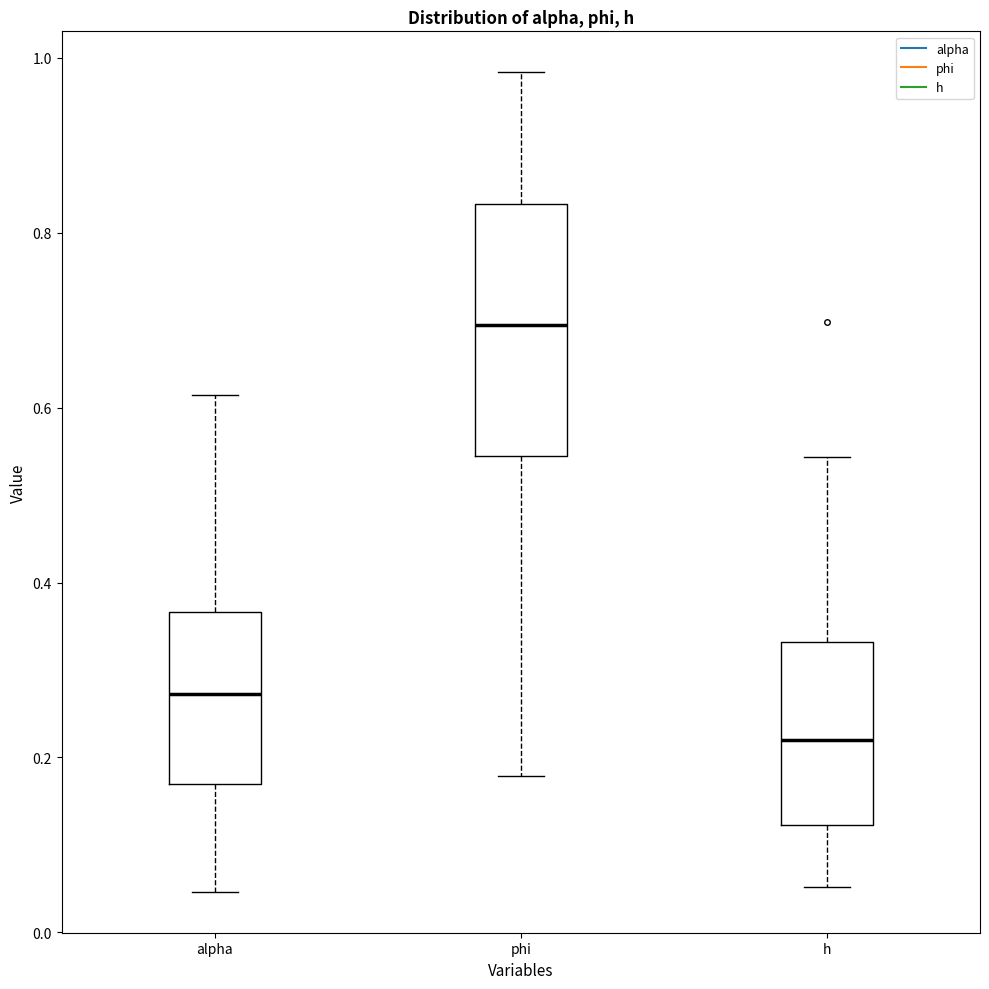

Reading left to right, transcribe this box plot: for each box, give where its median line is, the range the box spans, and where its two whiskers end, as read against the y-axis. The values are not printed on the chart, so give them approximately, as read against the axis.

alpha: median 0.28, box 0.16 to 0.36, whiskers 0.04 to 0.62
phi: median 0.70, box 0.54 to 0.84, whiskers 0.18 to 0.98
h: median 0.22, box 0.12 to 0.34, whiskers 0.06 to 0.54